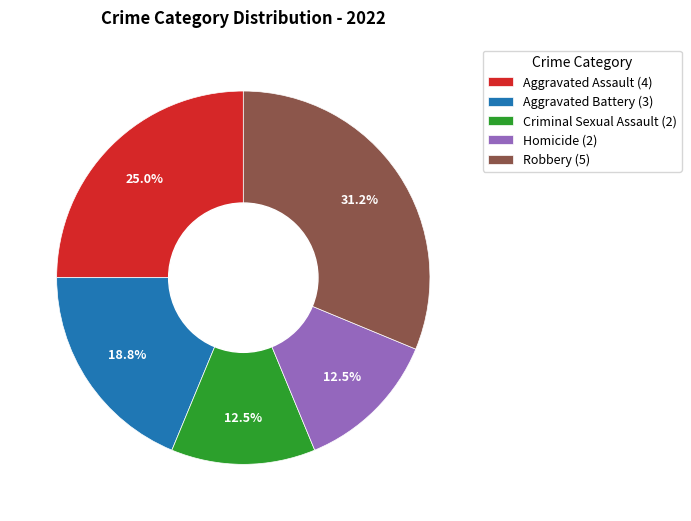

Is there a majority slice in this chart?

No